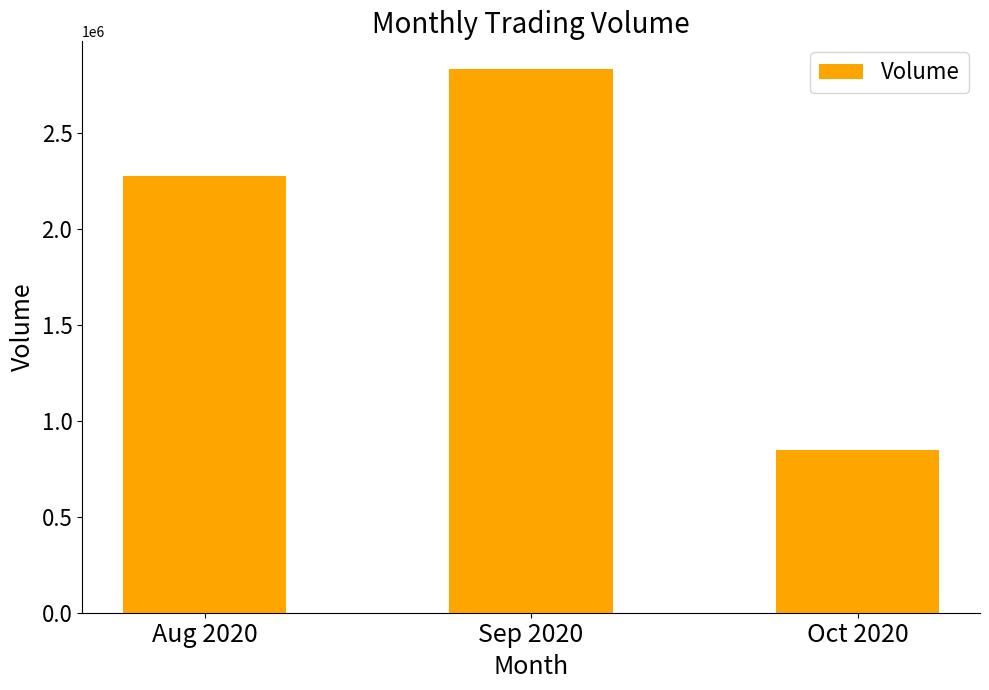

Is it true that the value at Aug 2020 is 1590035?

False